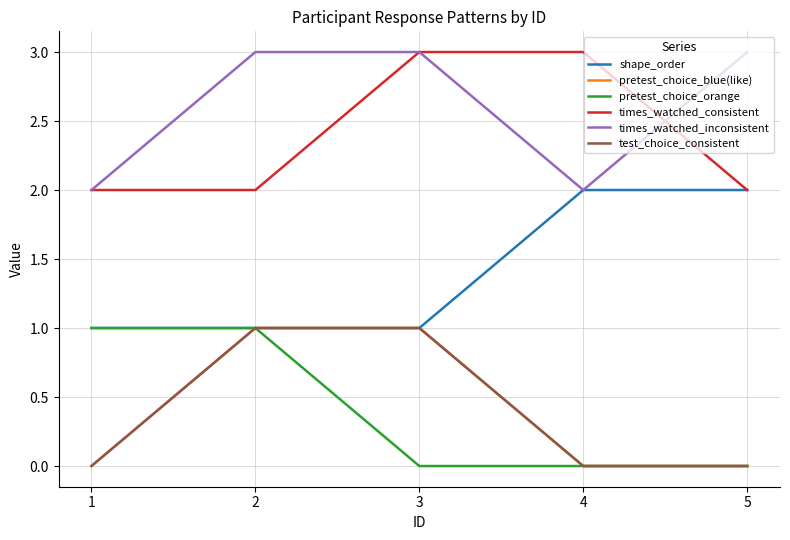

Which series has the largest total across all categories?

times_watched_inconsistent